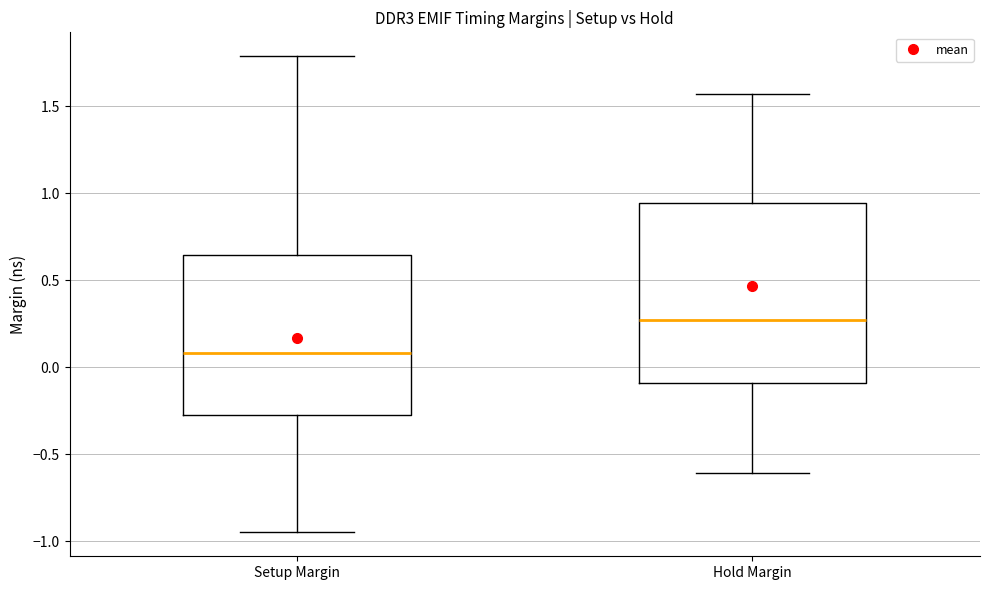

Which box has the highest median line?

Hold Margin